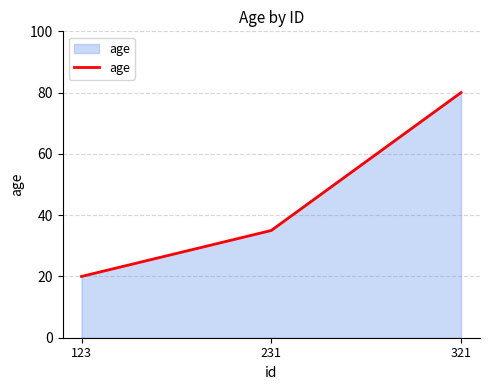

What is the ratio of the value at 321 to the value at 231?

2.3